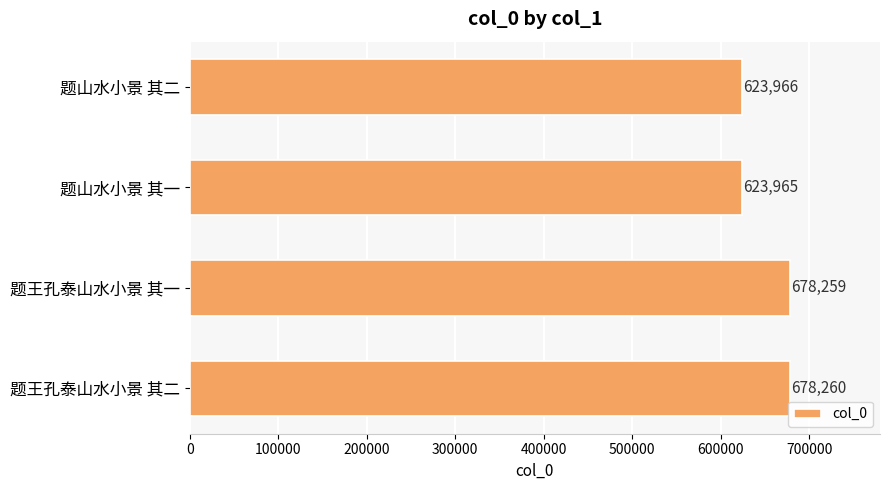

What is the label of the 2nd bar from the bottom?

题王孔泰山水小景 其一